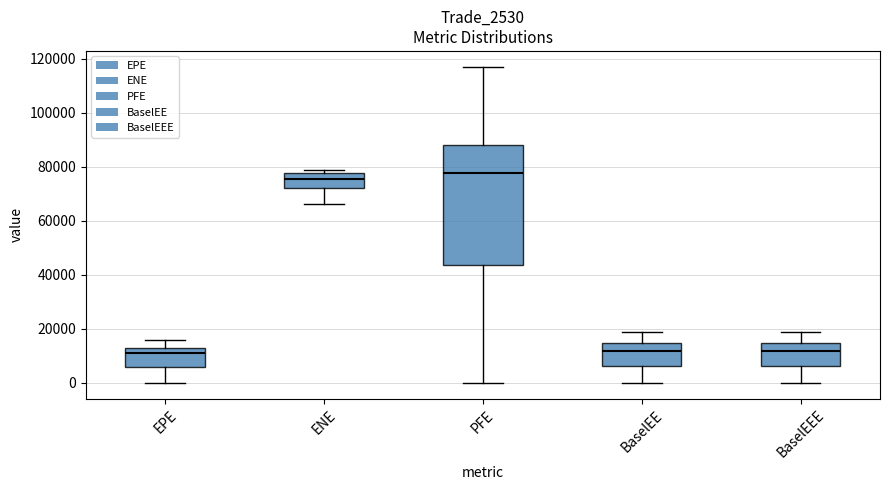

Which box is the tallest, from its lower edge to its upper edge?

PFE